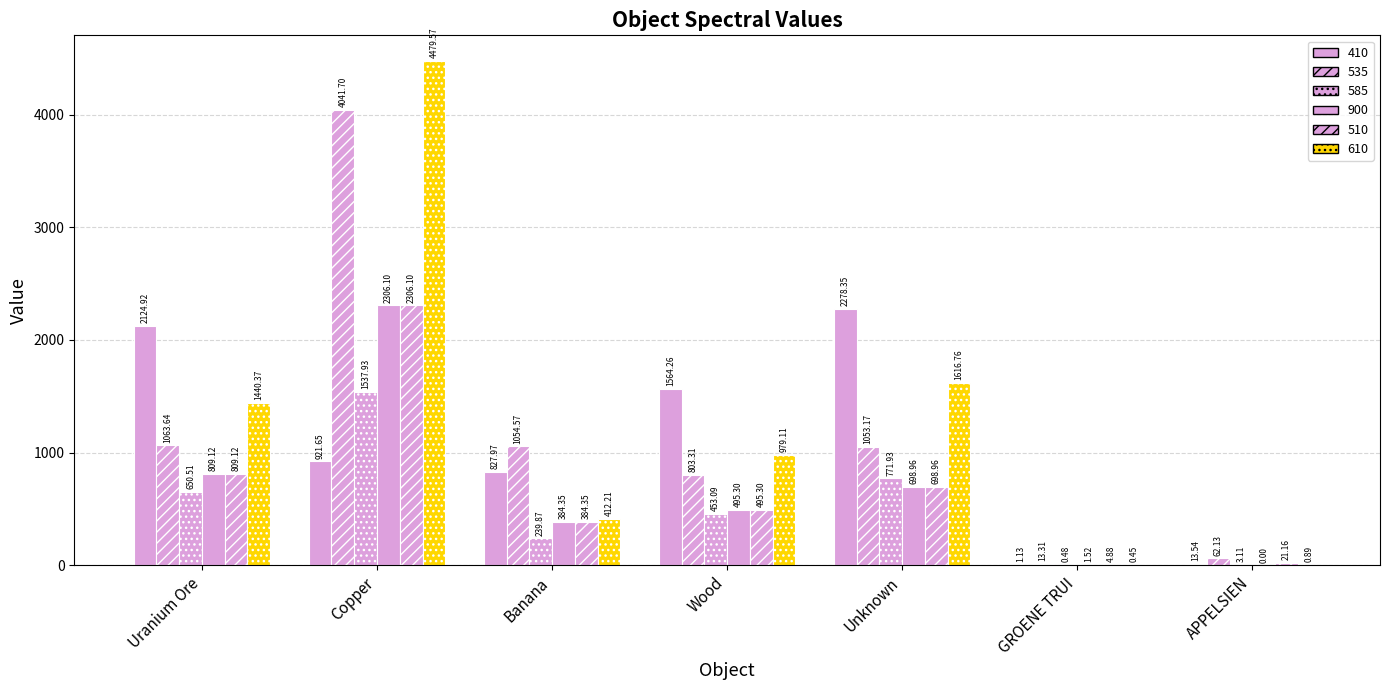

How many groups of bars are there?

7